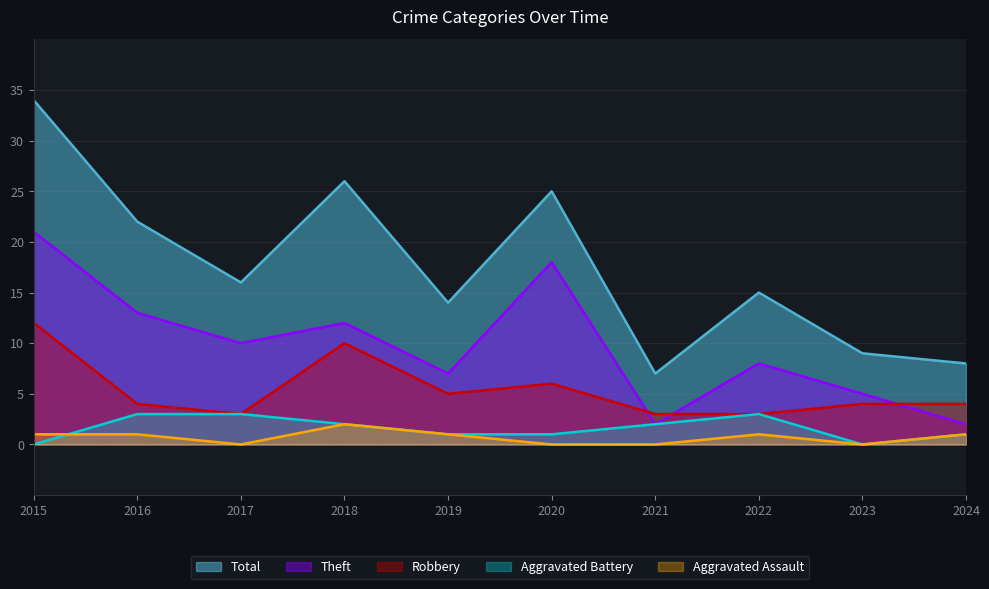

Reading right to left, transcribe all the data shown in this chart.

Aggravated Assault: 1	0	1	0	0	1	2	0	1	1
Aggravated Battery: 1	0	3	2	1	1	2	3	3	0
Robbery: 4	4	3	3	6	5	10	3	4	12
Theft: 2	5	8	2	18	7	12	10	13	21
Total: 8	9	15	7	25	14	26	16	22	34